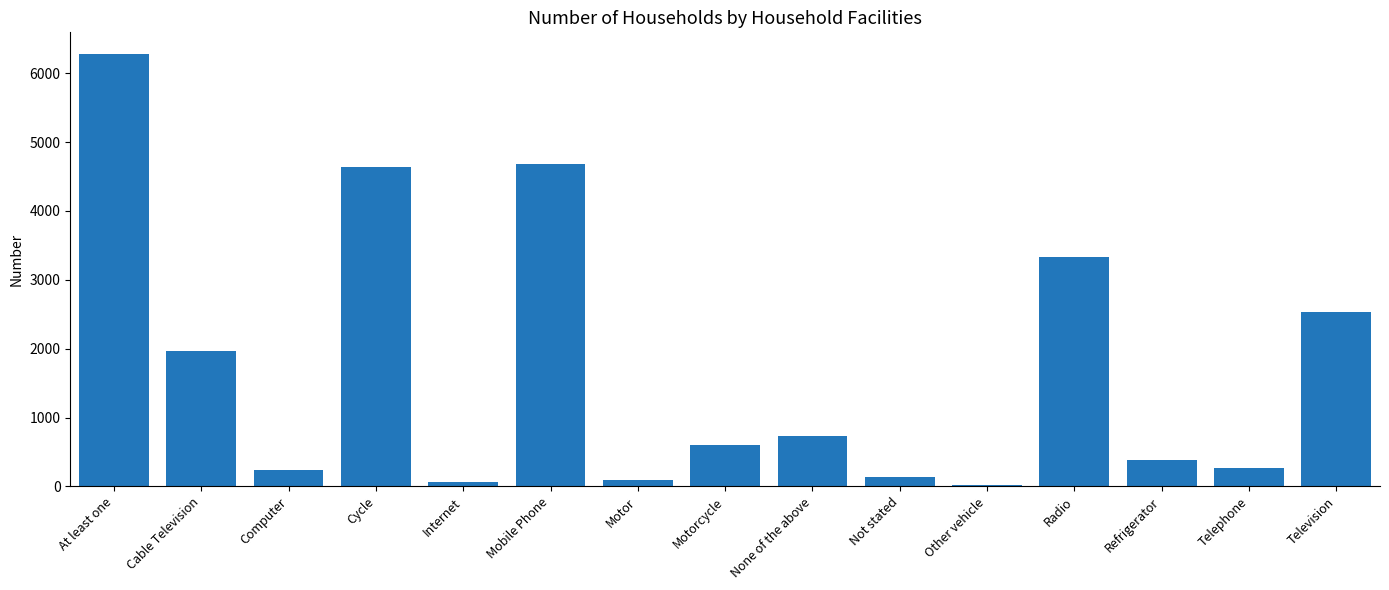

What is the label of the 9th bar from the right?

Motor